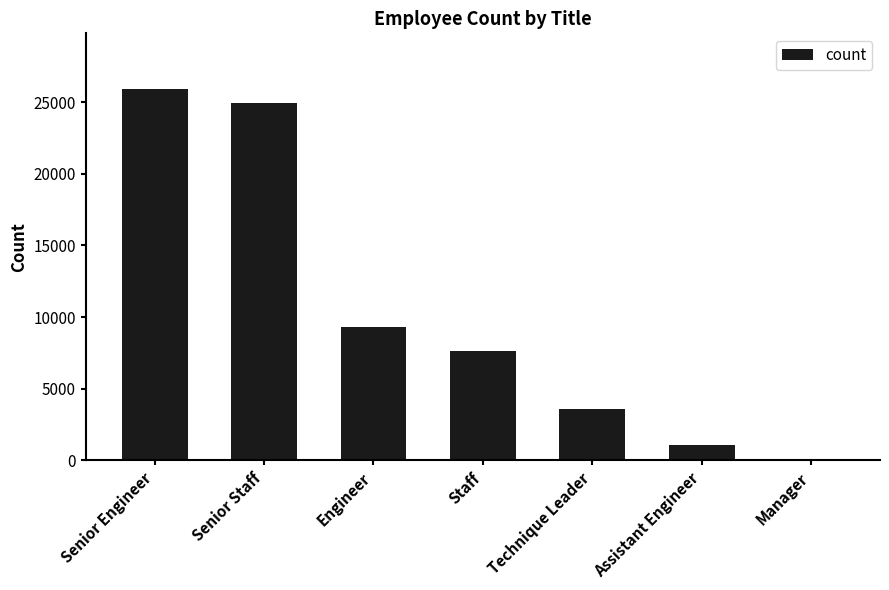

Approximately how many times larger is the value at Senior Staff compared to Staff?

3.3